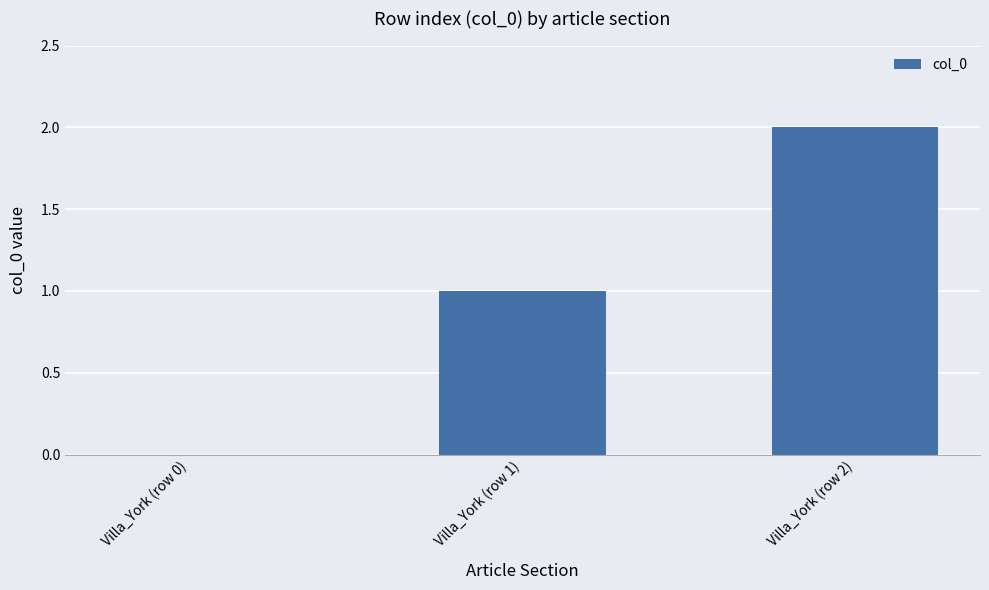

What is the change in value from Villa_York (row 0) to Villa_York (row 2)?

+2